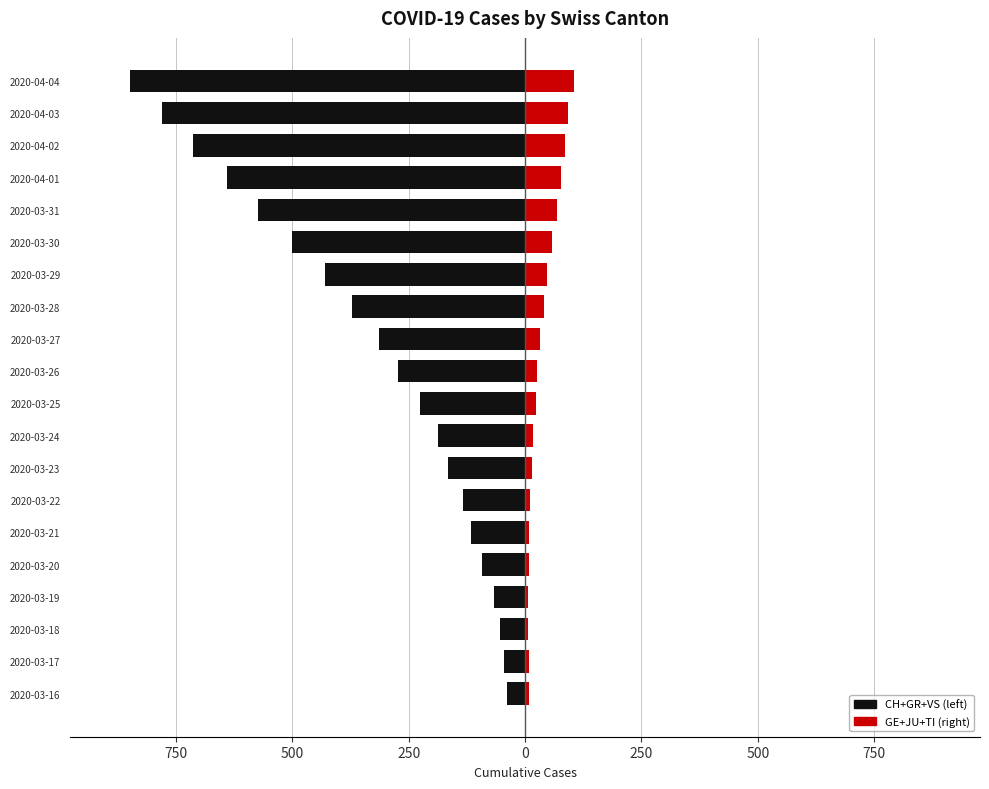

Which series changed the most between 2020-03-19 and 2020-03-25?

CH+GR+VS